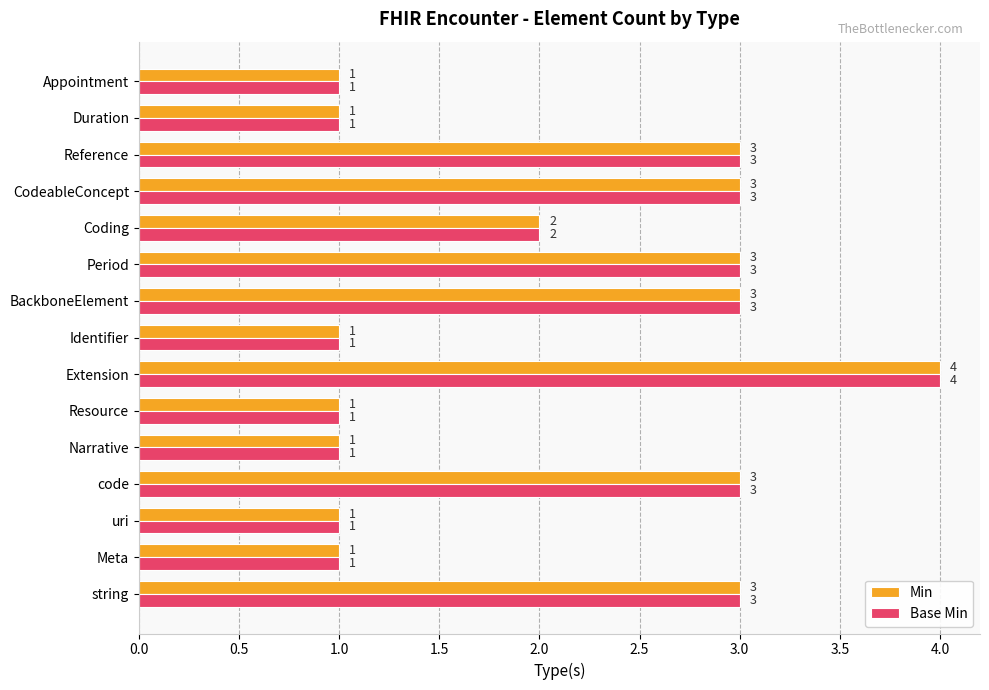

What is the average value of the Base Min series?

2